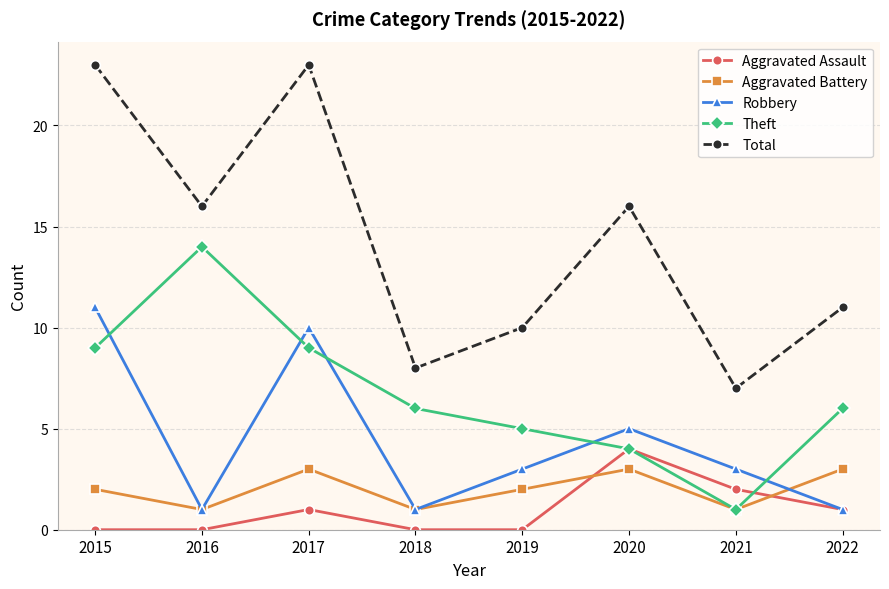

Reading right to left, extract all data points from this chart.

Aggravated Assault: 1	2	4	0	0	1	0	0
Aggravated Battery: 3	1	3	2	1	3	1	2
Robbery: 1	3	5	3	1	10	1	11
Theft: 6	1	4	5	6	9	14	9
Total: 11	7	16	10	8	23	16	23